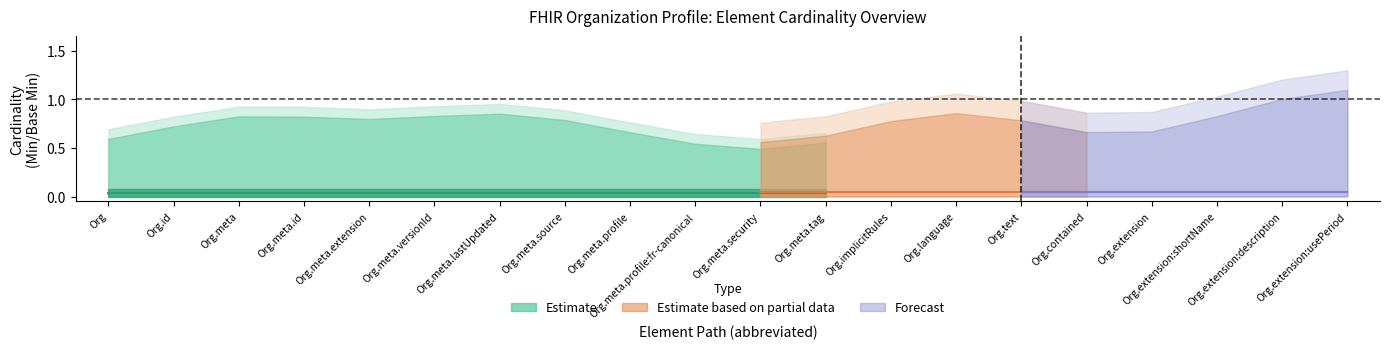

Is the value of Estimate at Organization.text greater than the value of Estimate based on partial data at Organization.meta.id?

No